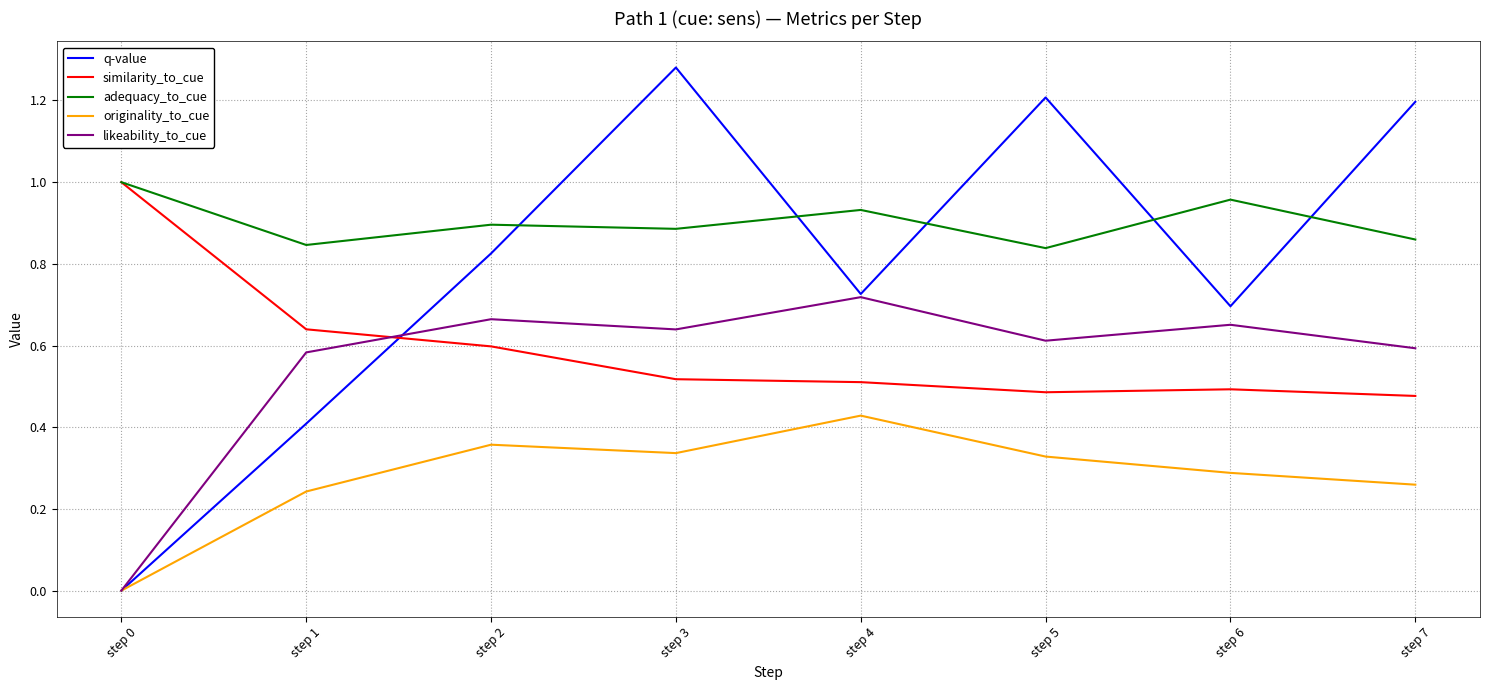

Is it true that q-value equals 0.7 at step 3?

False